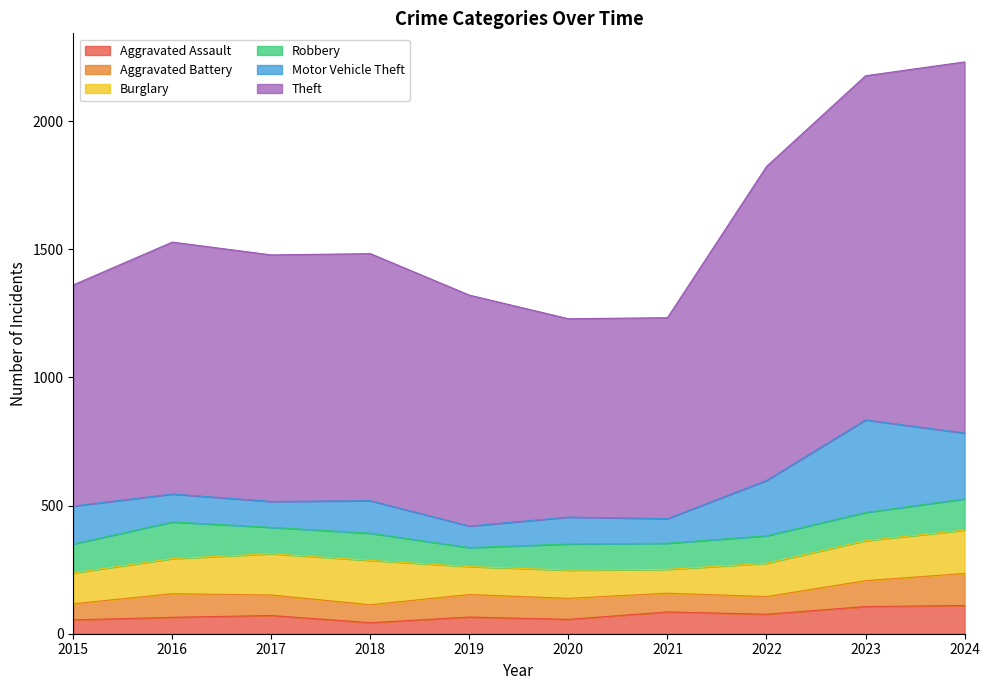

What is the total value across all series at 2016?

1528